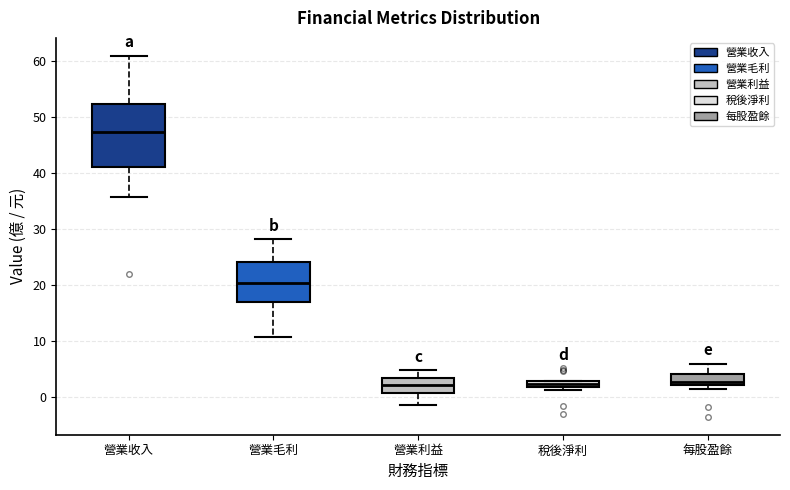

Comparing the boxes themselves (not the whiskers), which one is the tallest?

營業收入